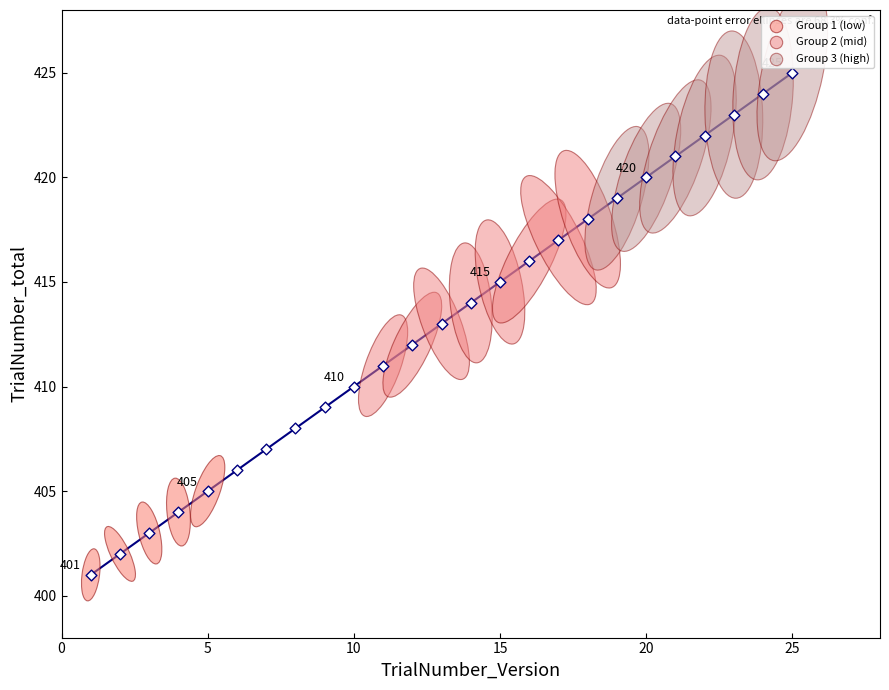

What is the range of Y values (max minus min)?

24